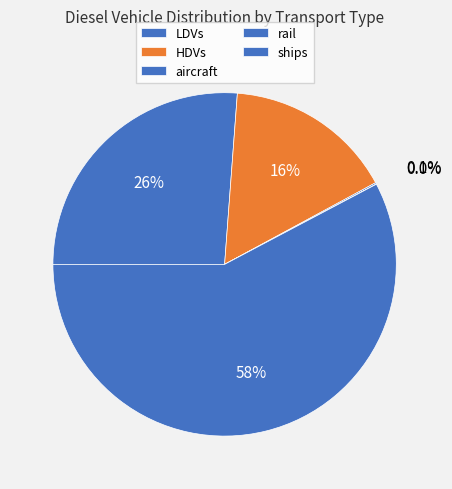

What is the change in value from aircraft to rail?

-6525.0